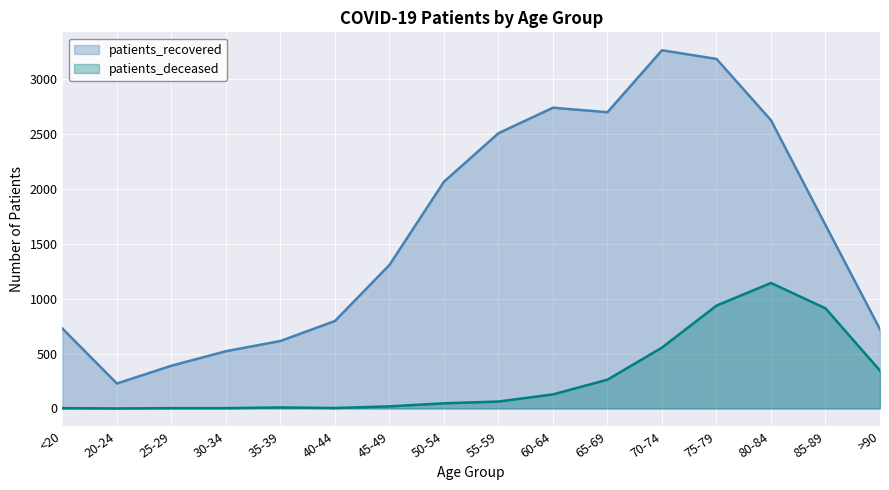

What is the difference between the maximum and minimum values in the patients_deceased series?

1142